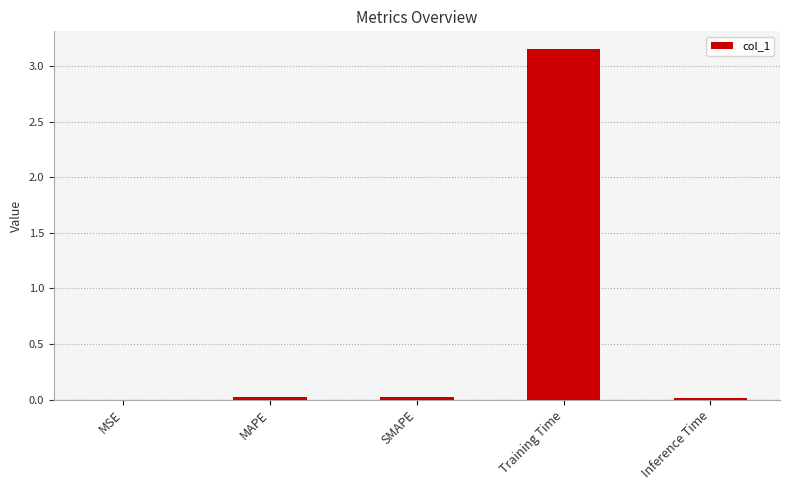

Are the bars grouped side by side (vs. stacked)?

No